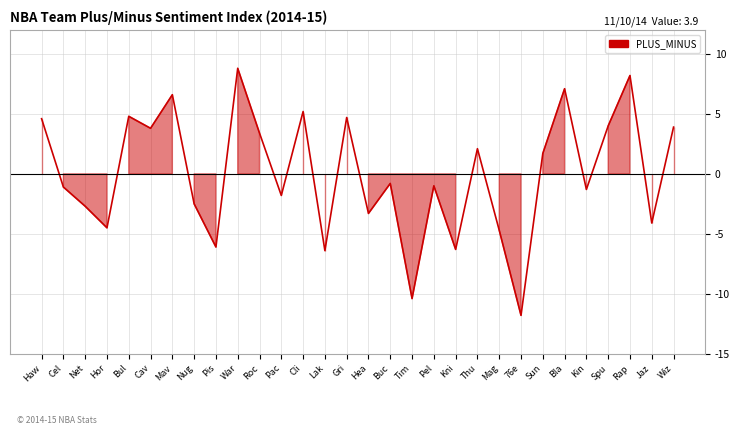

What position from the right is Jaz?

2